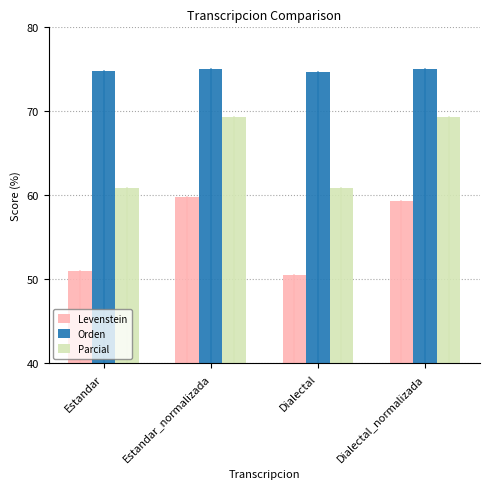

What is the total value across all series at Dialectal?

186.1